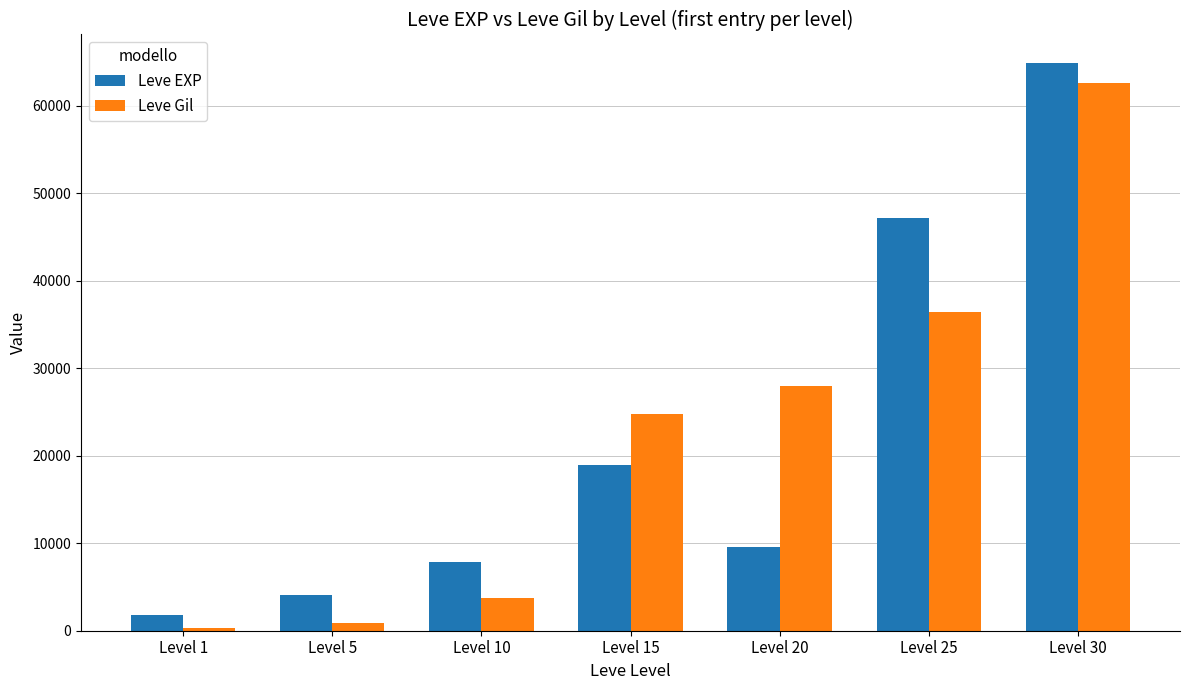

Is it true that Leve EXP equals 47200 at Level 25?

True